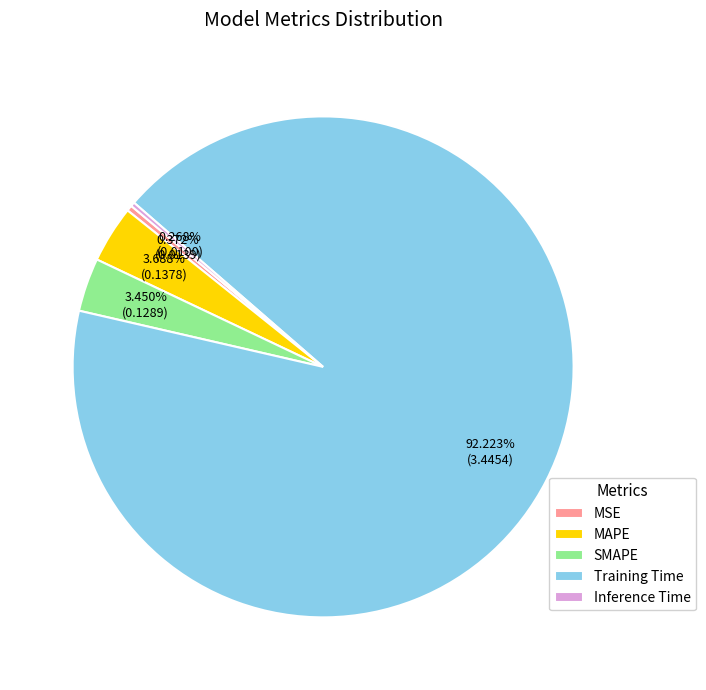

Is there a majority slice in this chart?

Yes